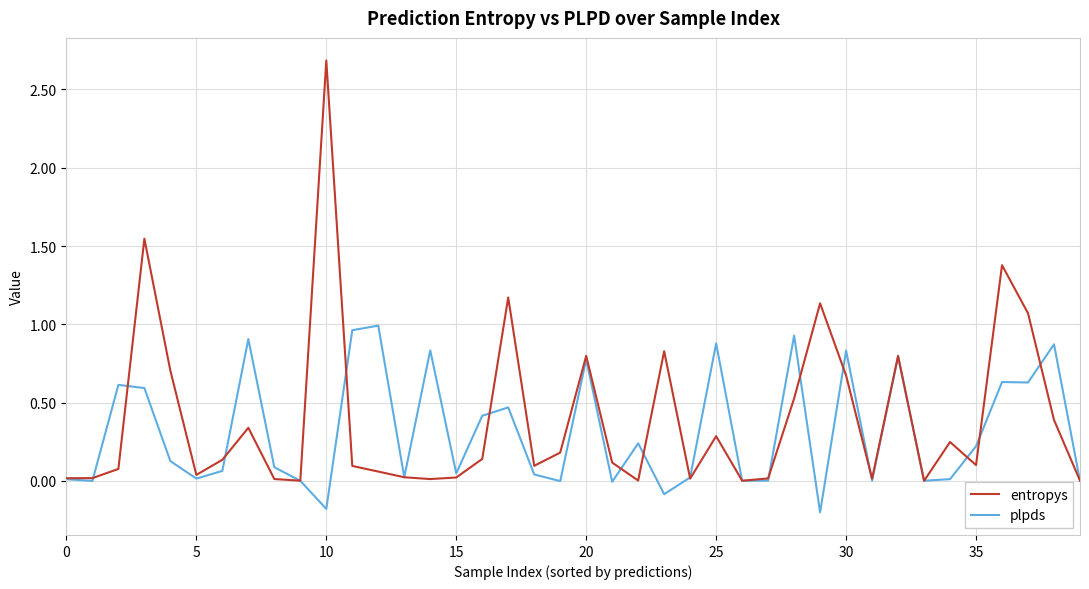

What is the sum of all entropys values?

15.8